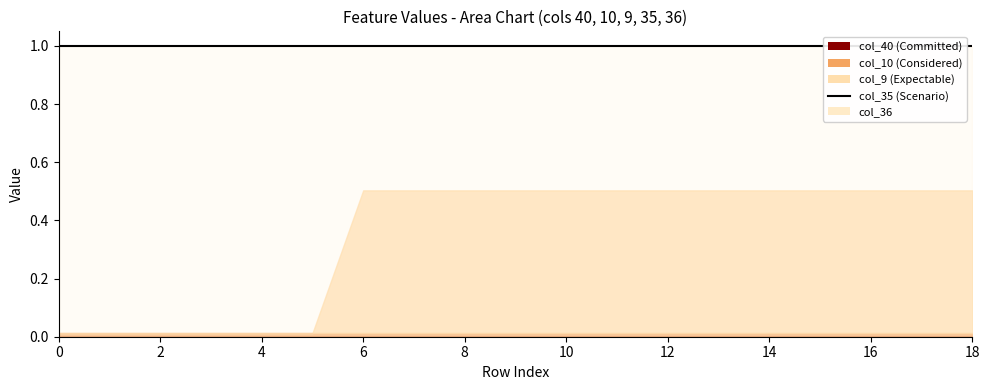

Rank the categories by col_35 value from highest to lowest.

0, 1, 2, 3, 4, 5, 6, 7, 8, 9, 10, 11, 12, 13, 14, 15, 16, 17, 18